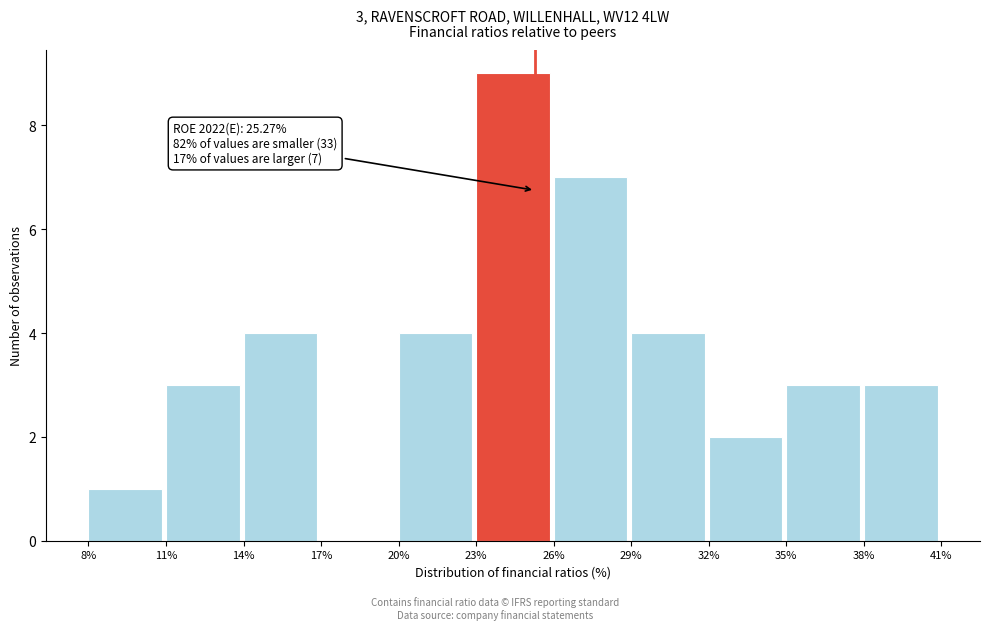

Over which range of the x-axis is the bar tallest?

23% to 26%